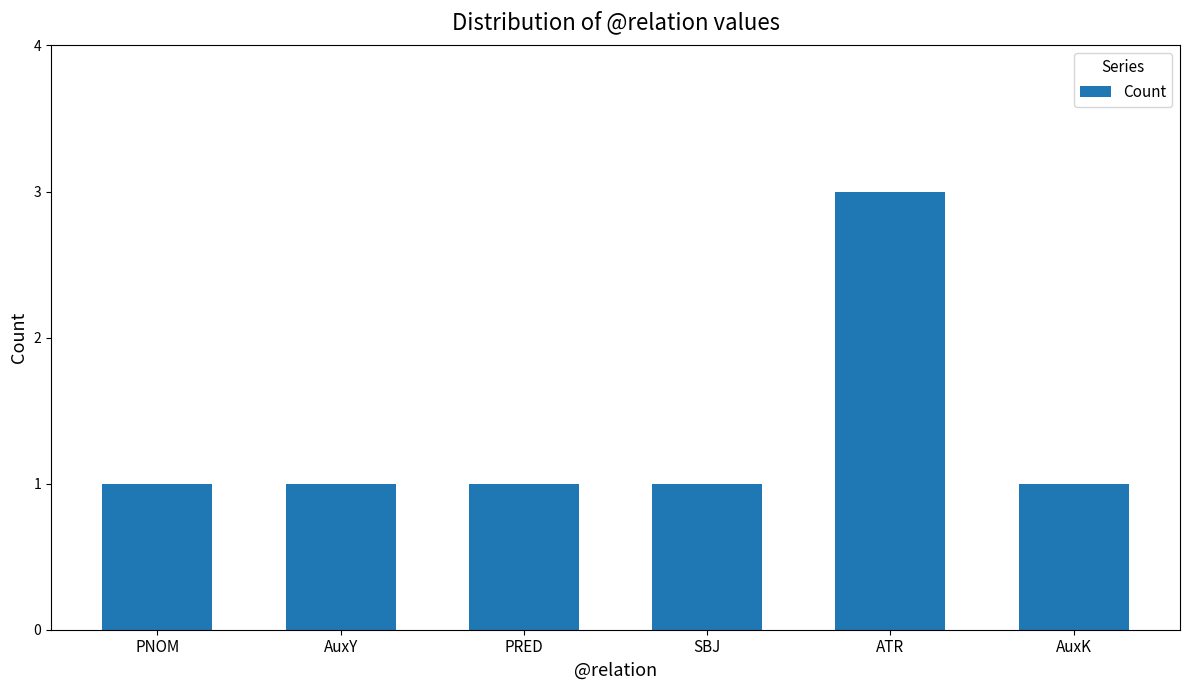

What is the ratio of the value at AuxY to the value at PNOM?

1.0